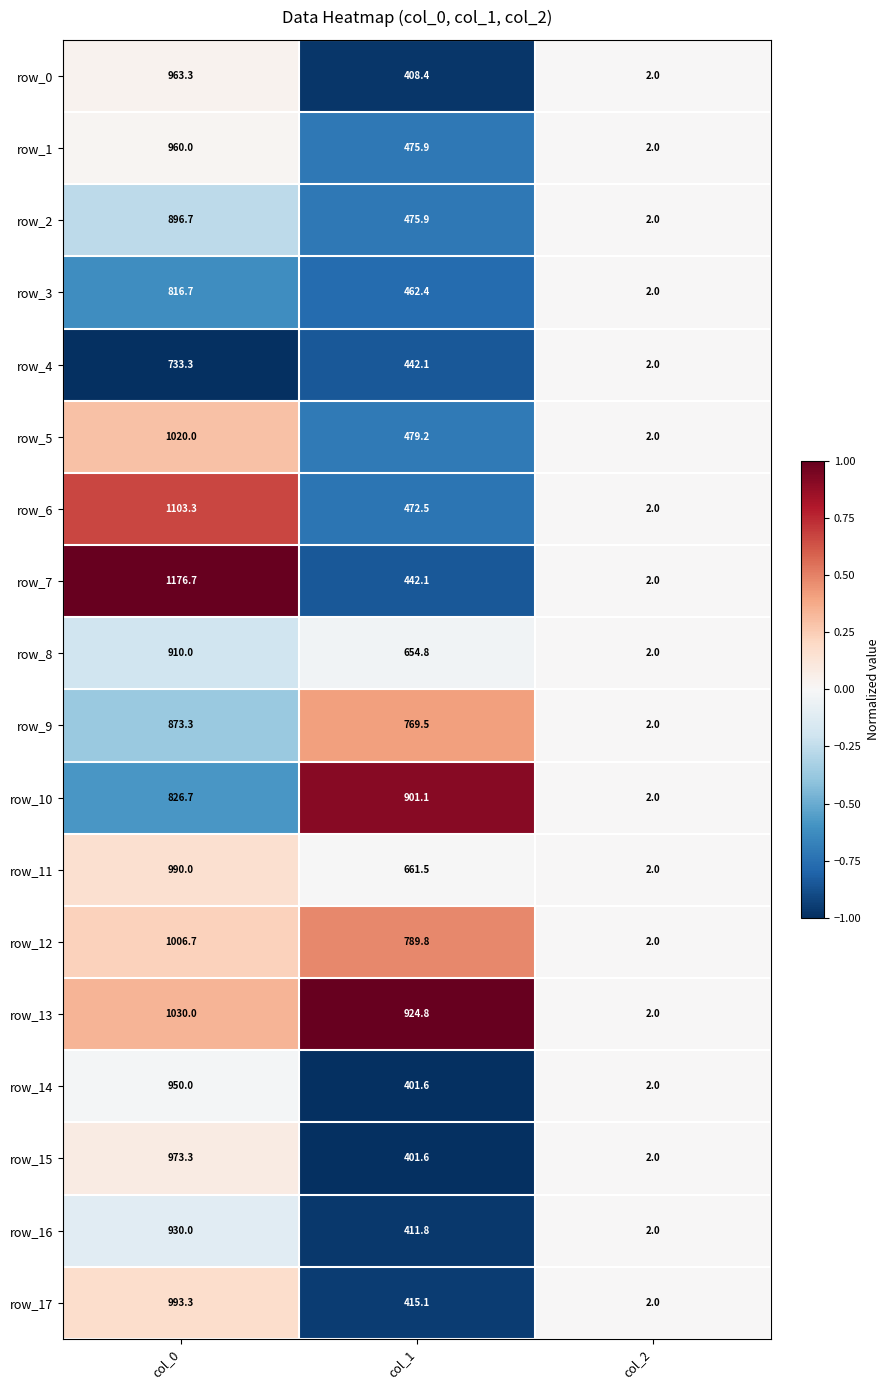

What is the difference between the row_17 values at col_1 and col_2?

413.1